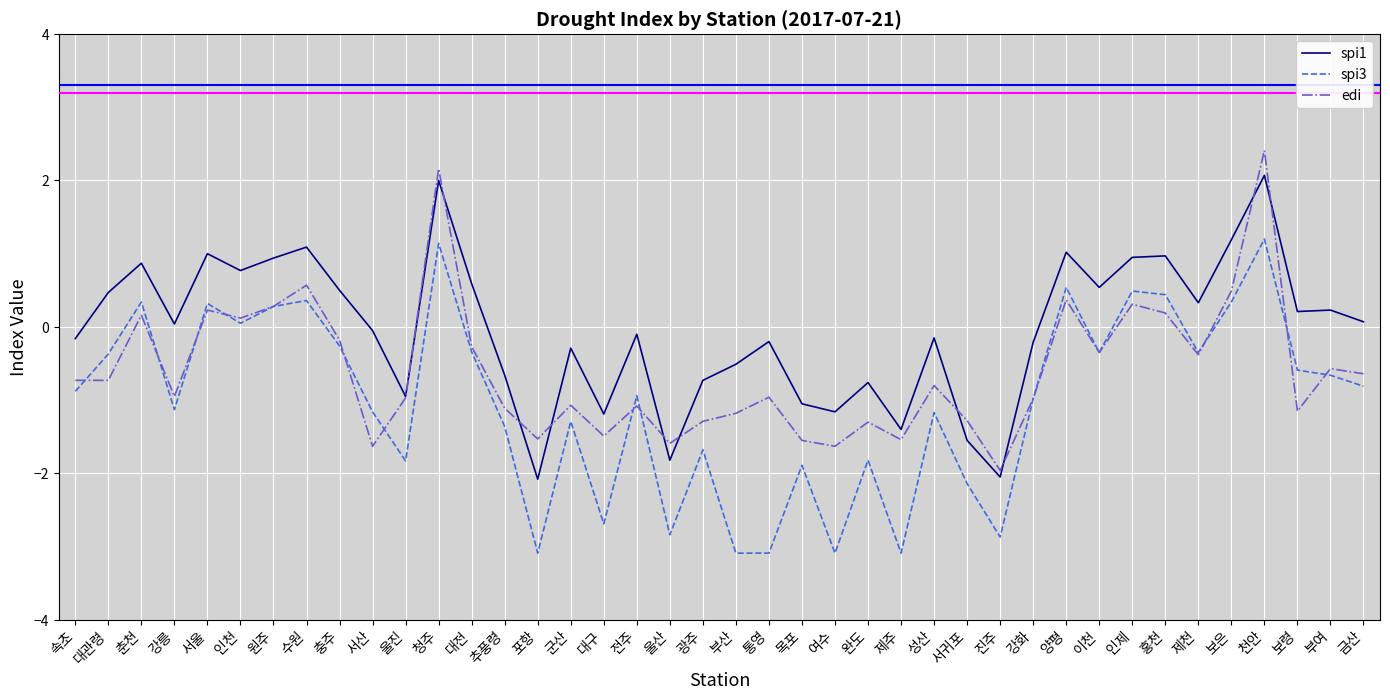

At which category is the sum across all series the highest?

천안